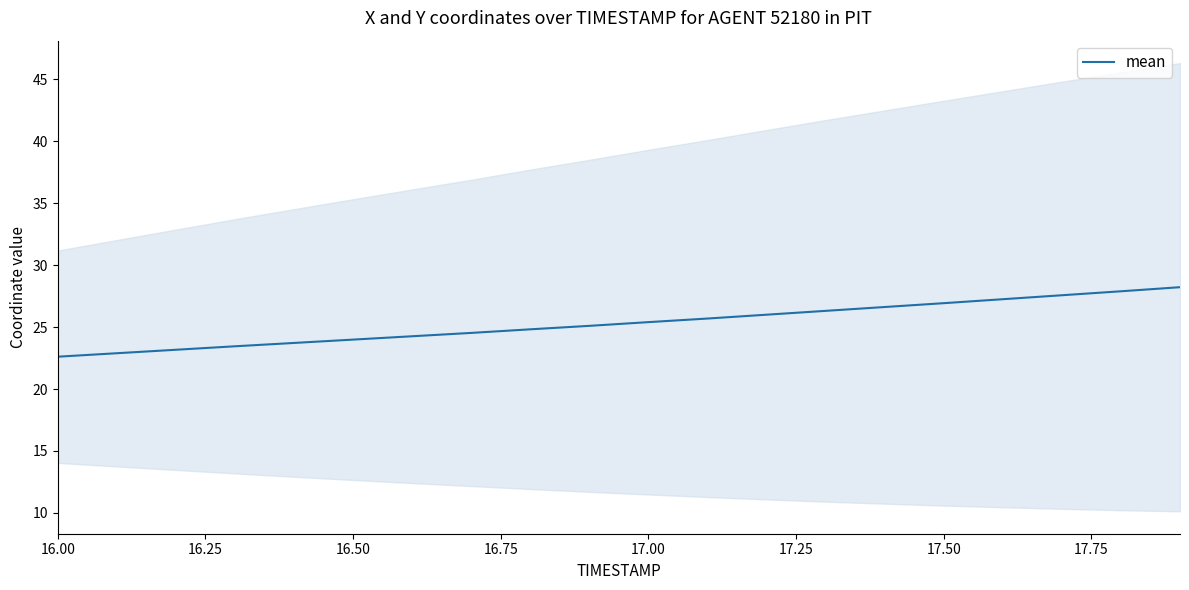

Is it true that mean equals 11.0 at 16.50?

False